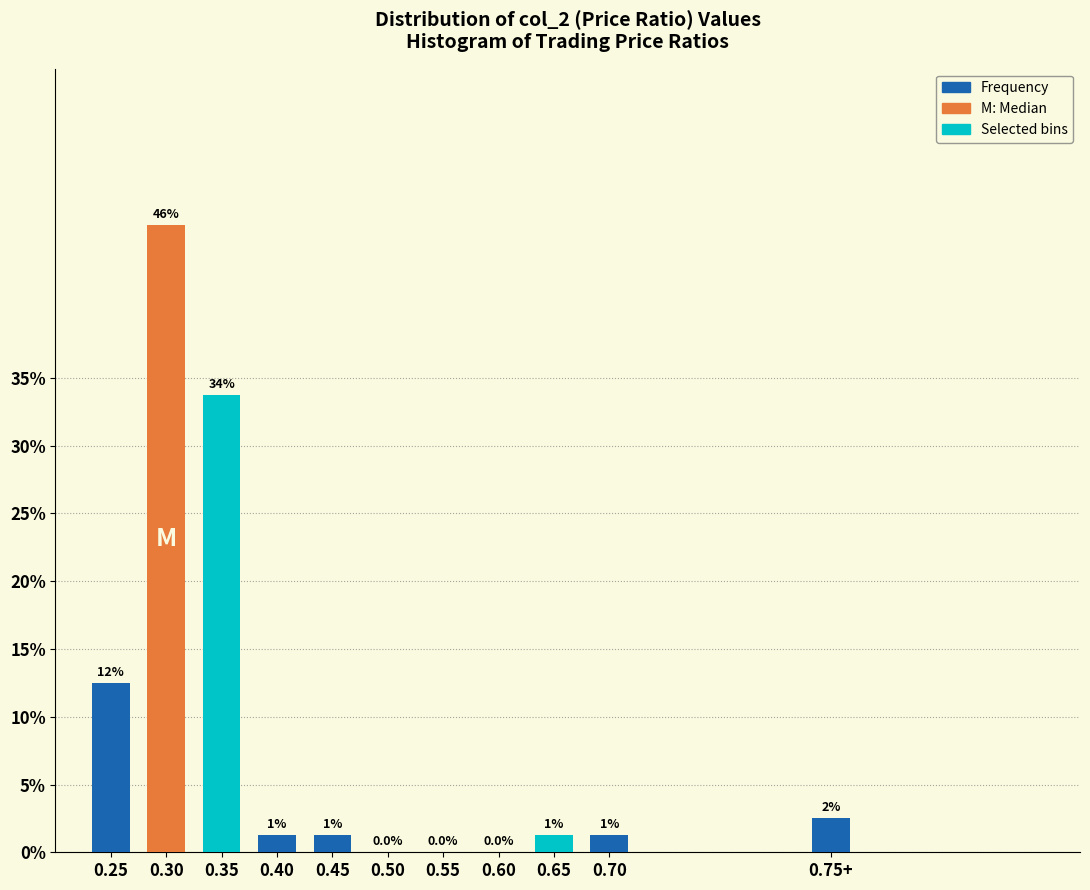

Are the bars horizontal?

No